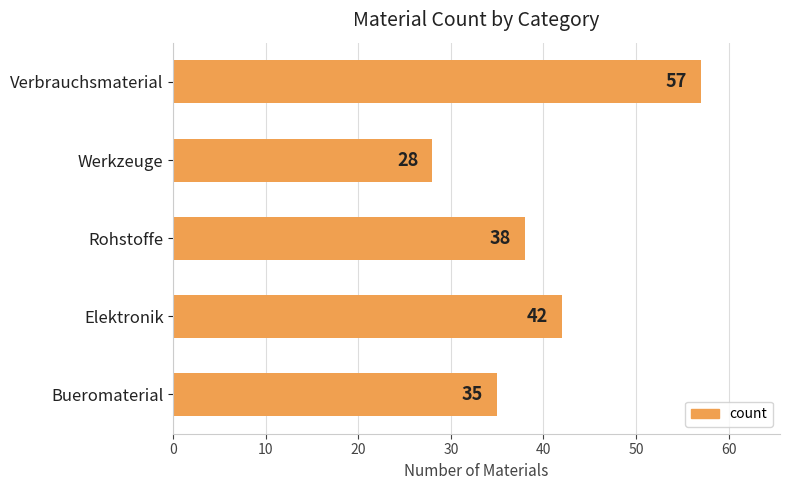

How many values are between 35 and 42?

3